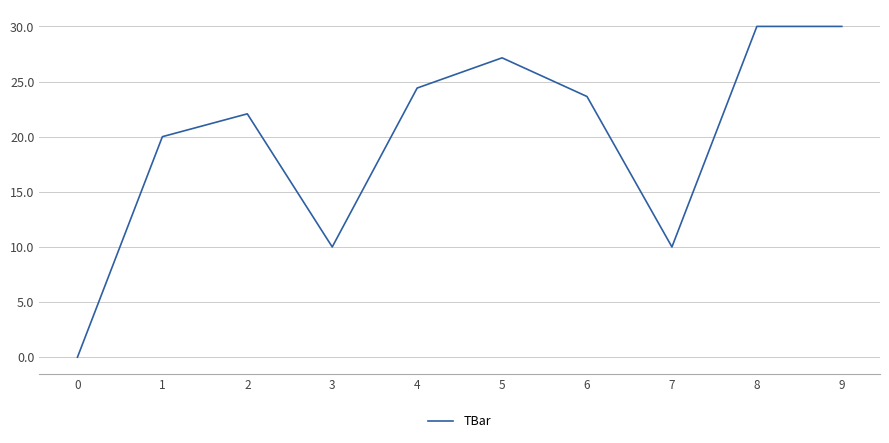

Read the value at 6.

23.6